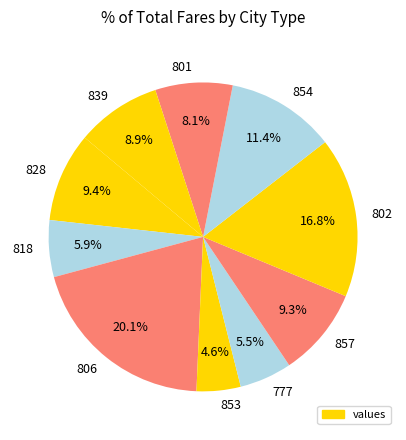

What percentage is NOT represented by 802?

83.2%